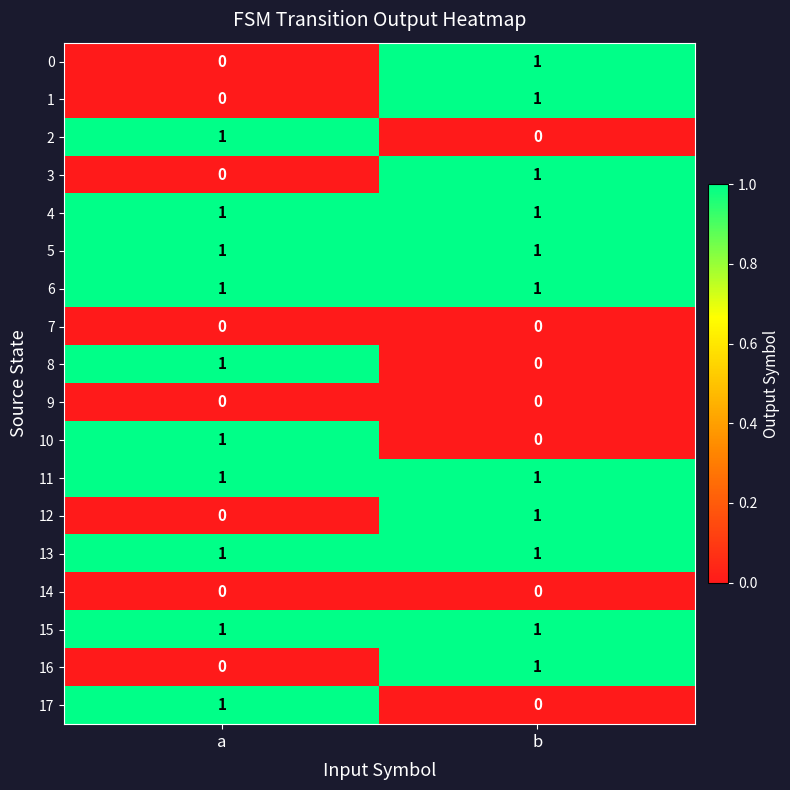

At which category is the sum across all series the highest?

b